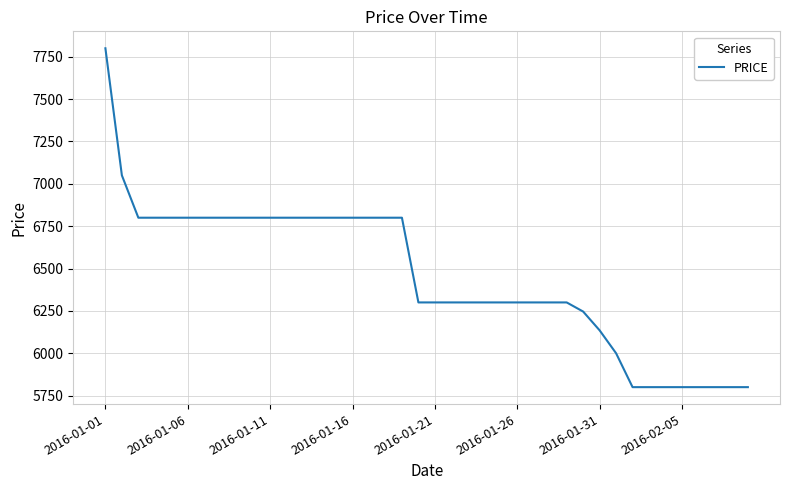

What is the minimum value shown in the chart?

5800.0